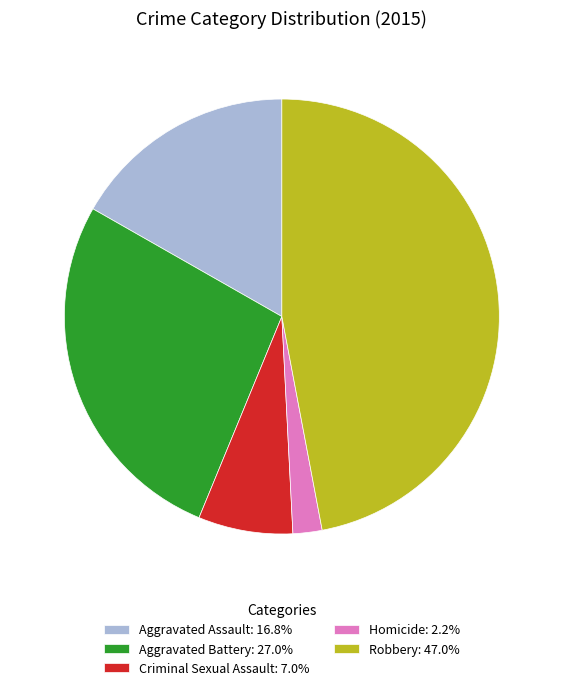

What is the ratio of the value at Criminal Sexual Assault: 7.0% to the value at Aggravated Assault: 16.8%?

0.4